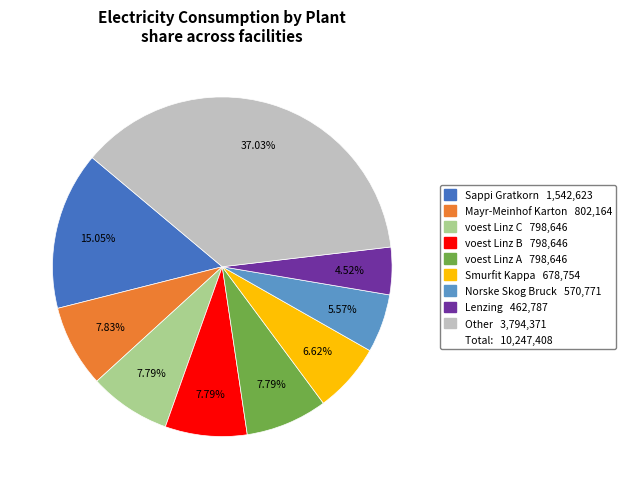

Does any single category account for the majority?

No